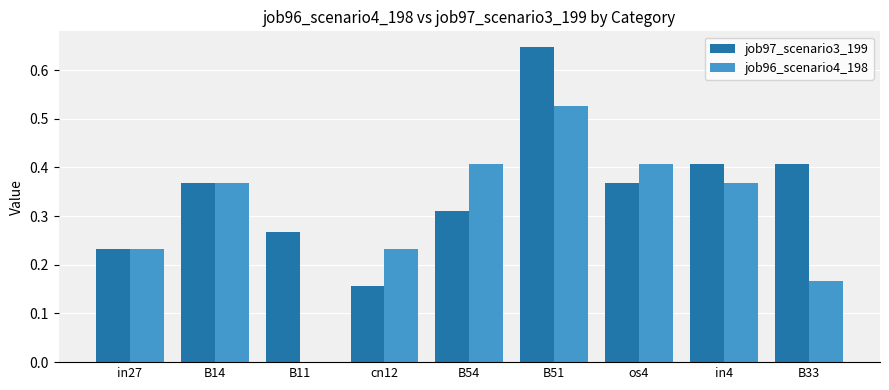

Which category has the highest value across all series?

B51